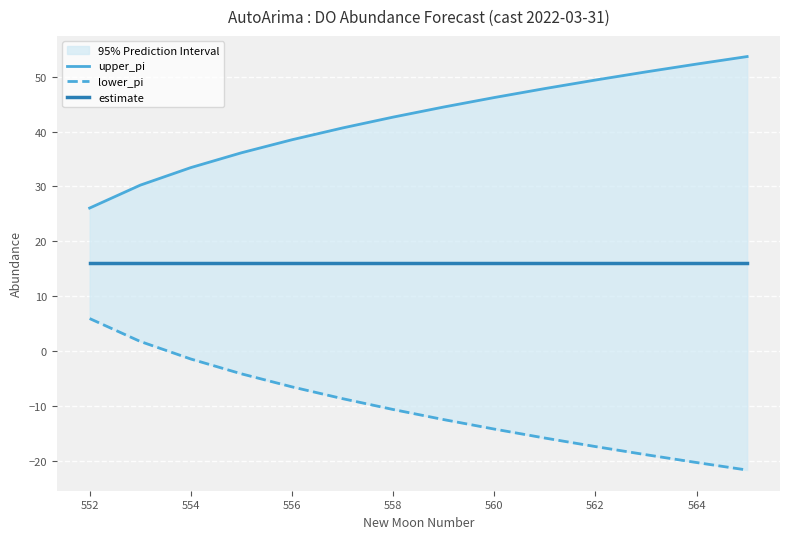

What is the value of the lower_pi point at the 11th from the left?

-17.4